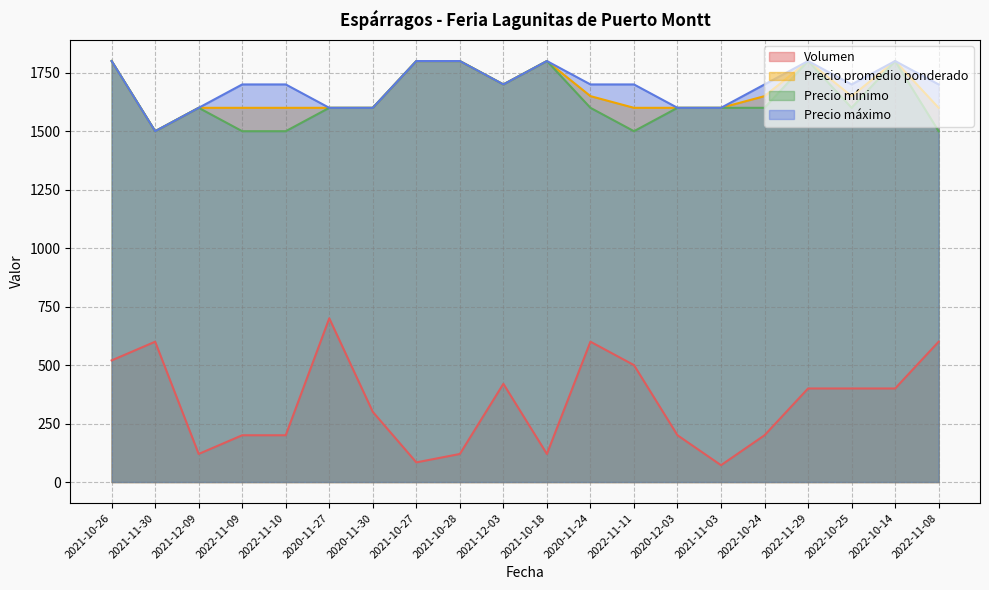

What is the highest value of the Volumen series?

700